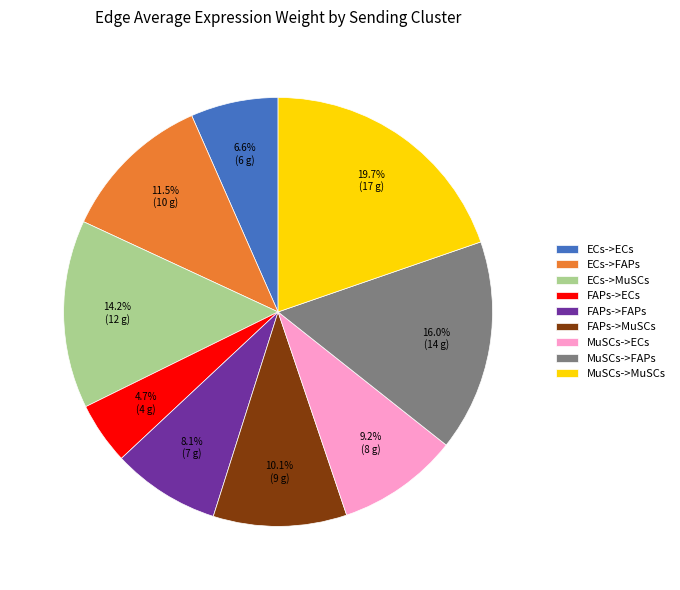

Does ECs->ECs represent more than half of the total?

No